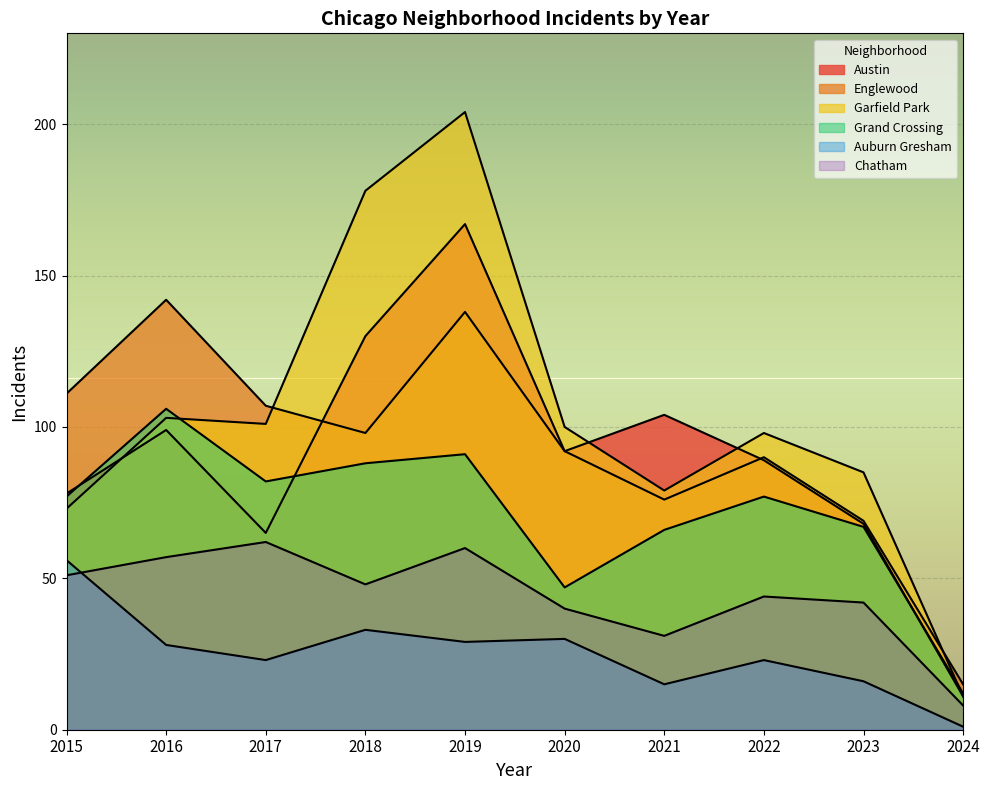

Is it true that Auburn Gresham equals 30 at 2020?

True